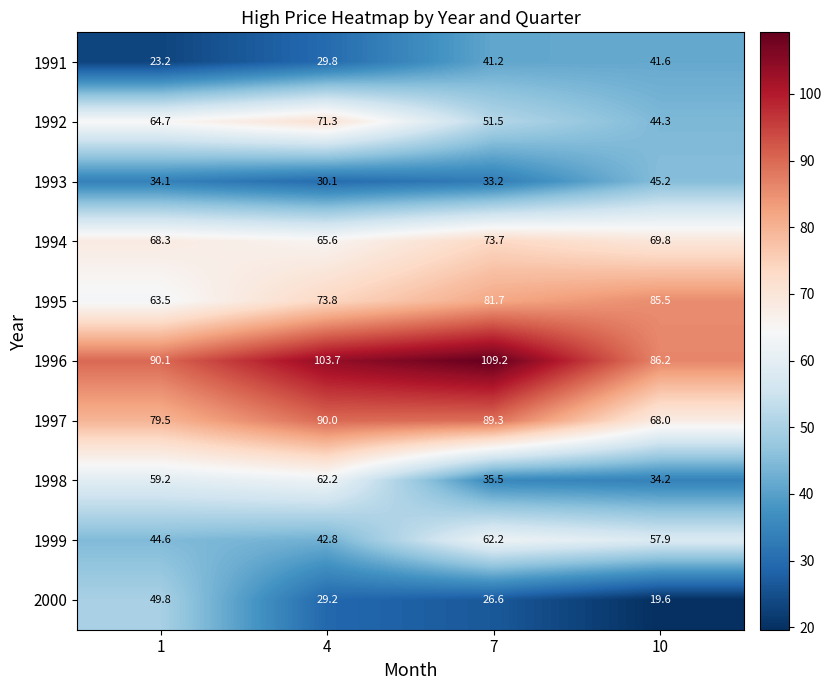

At which label does 1998 reach its minimum?

10